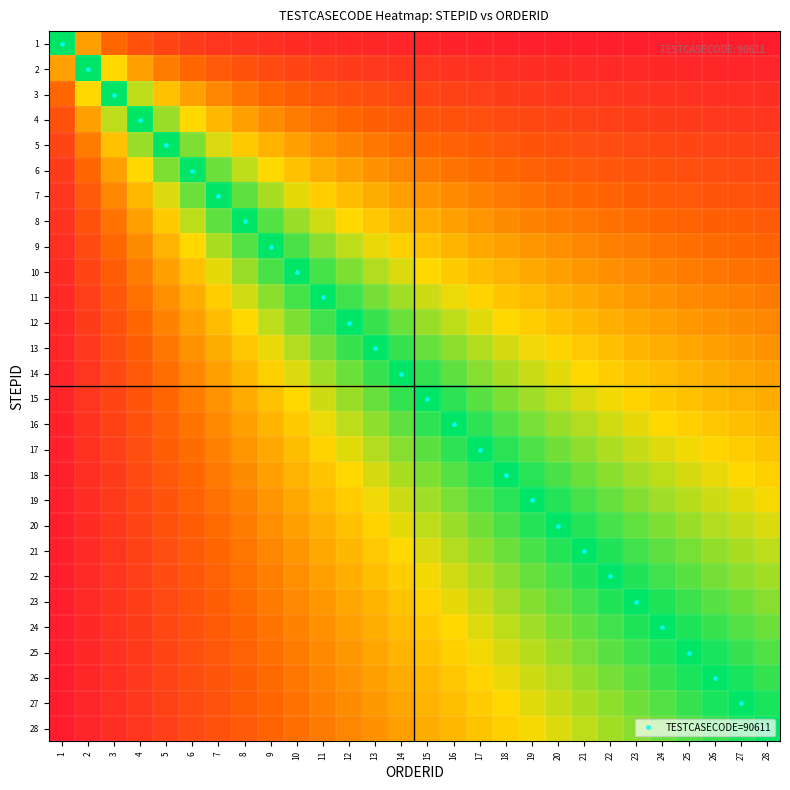

Which series changed the most between 12 and 21?

12